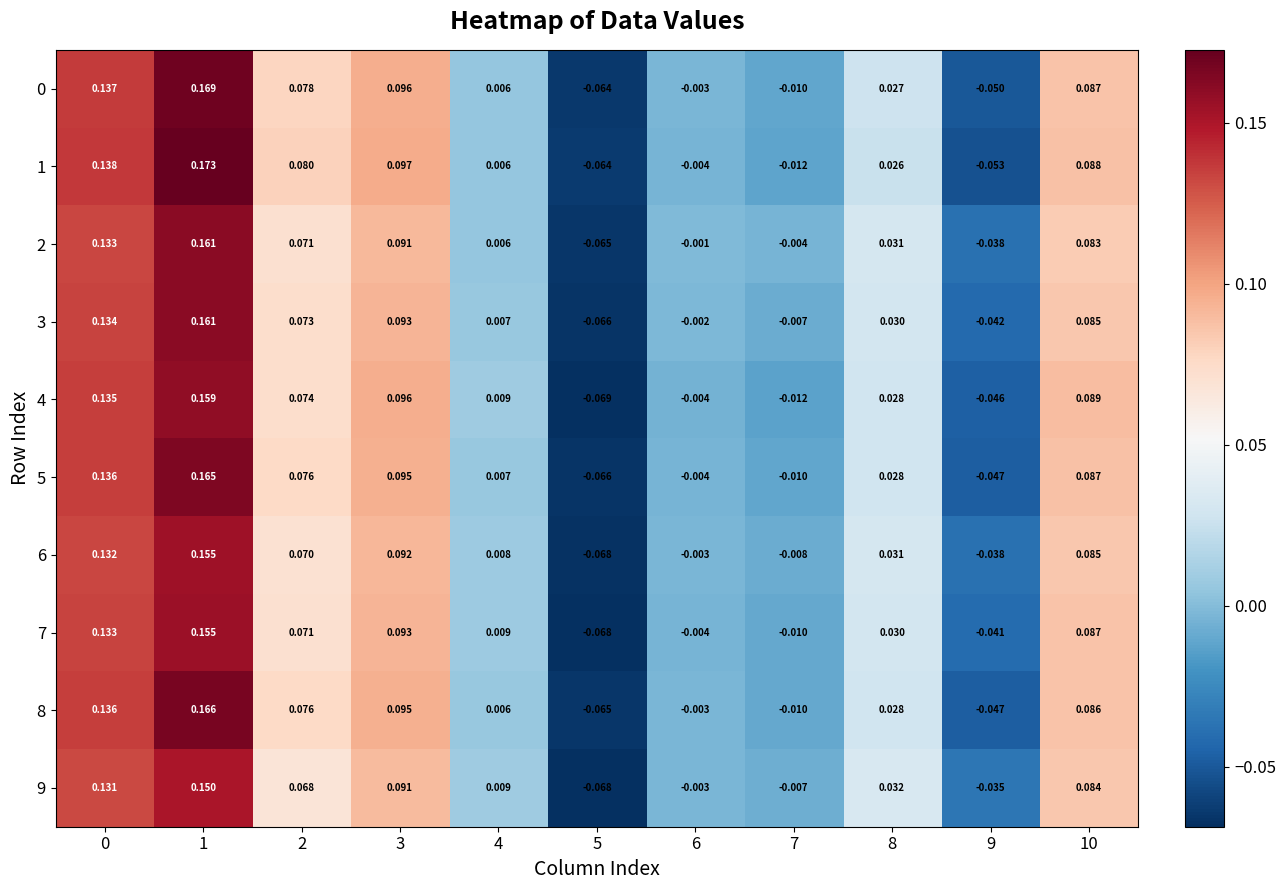

Is the value of 4 at 4 greater than the value of 6 at 7?

Yes